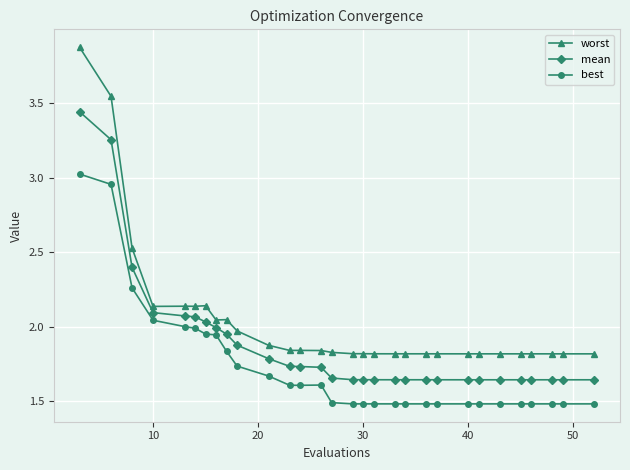

Rank the series by their maximum value, from highest to lowest.

worst, mean, best